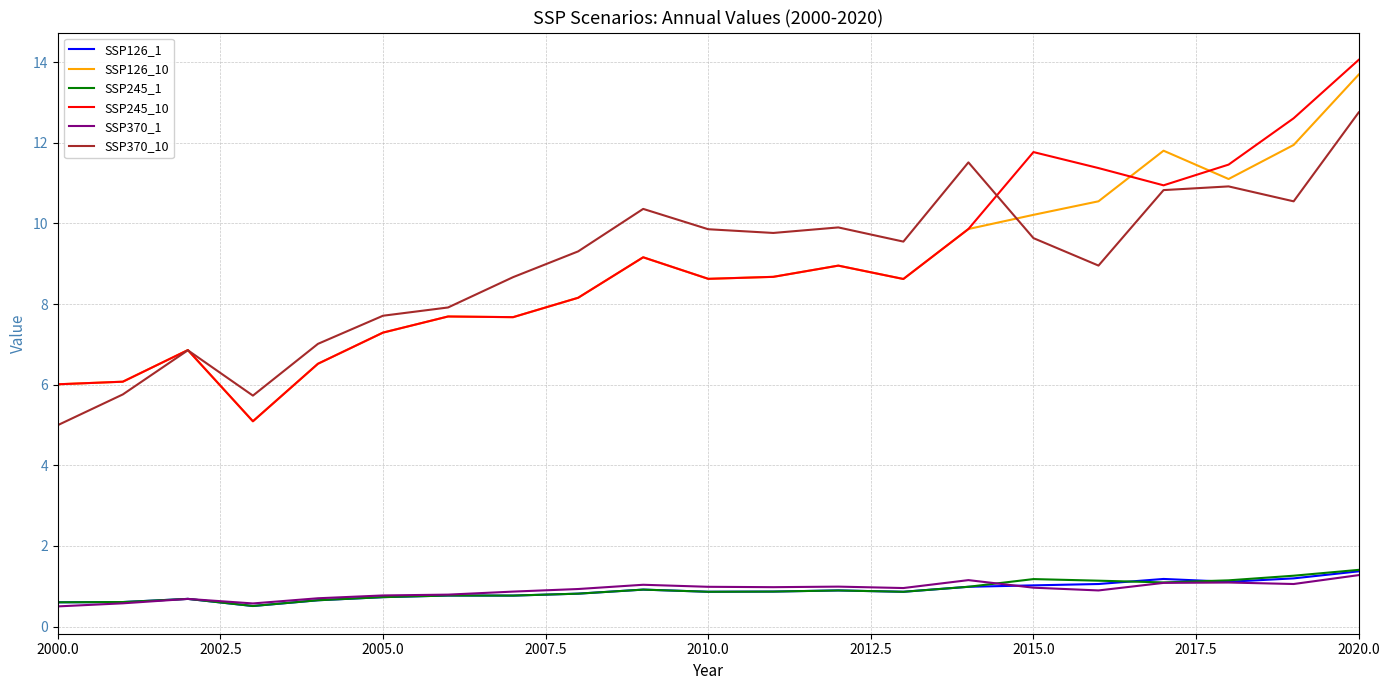

What is the maximum value shown in the chart?

14.1